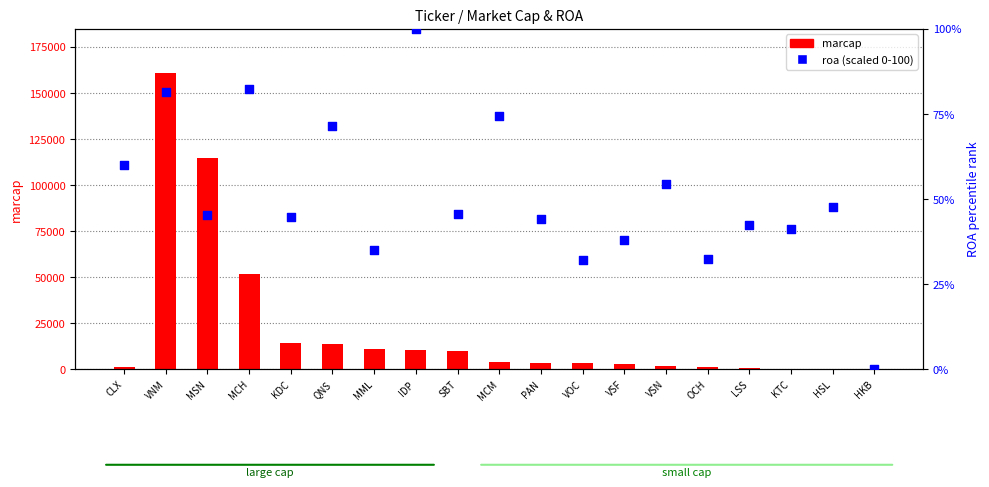

Which series has the widest spread of Y values?

marcap